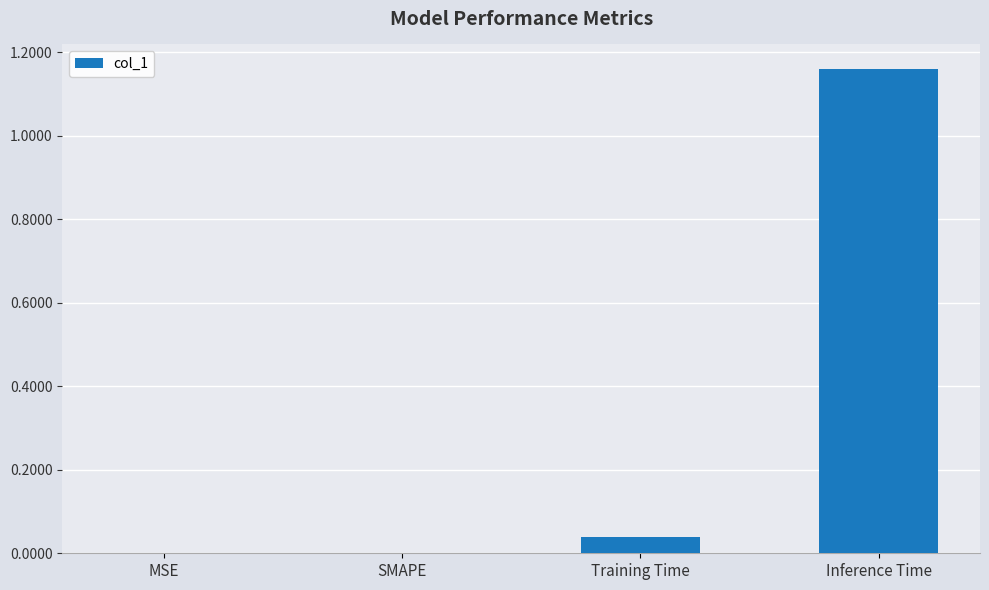

Are the bars grouped side by side (vs. stacked)?

No